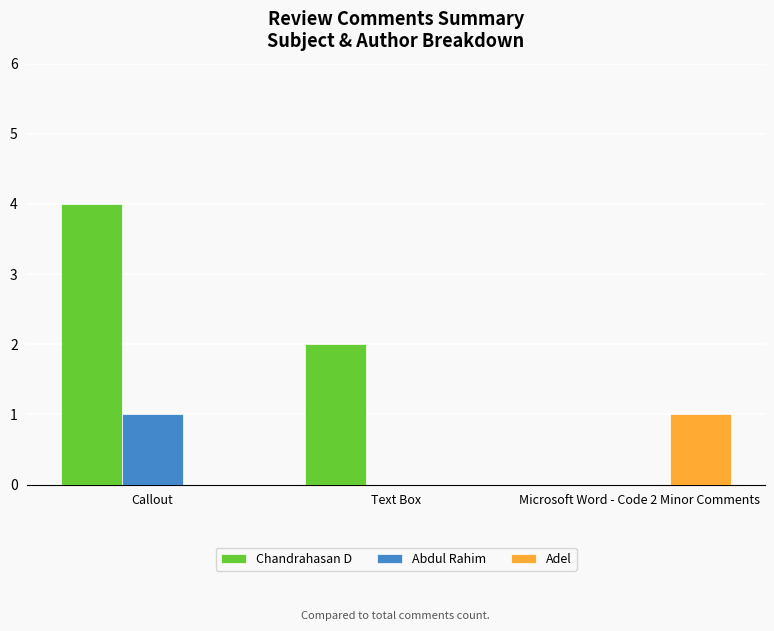

The value of Abdul Rahim at Text Box is 0. True or false?

True